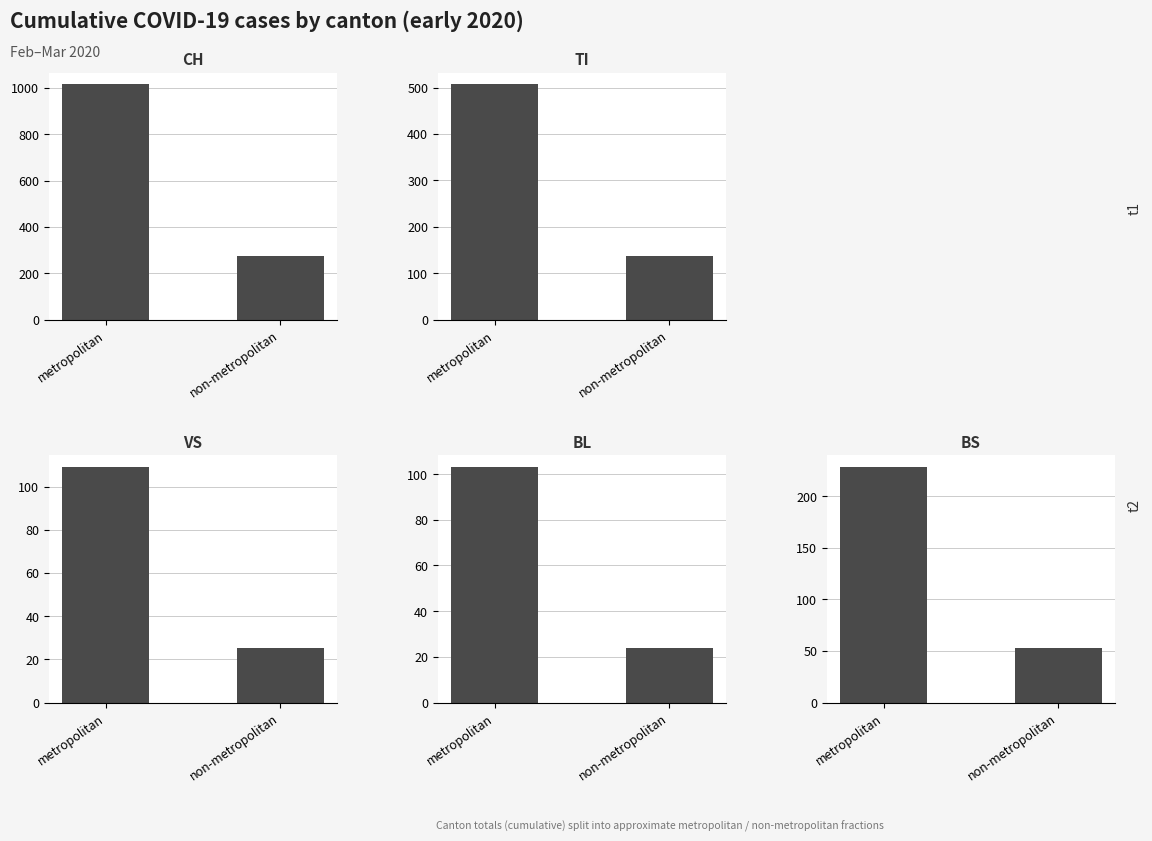

How many bars are there in total?

10